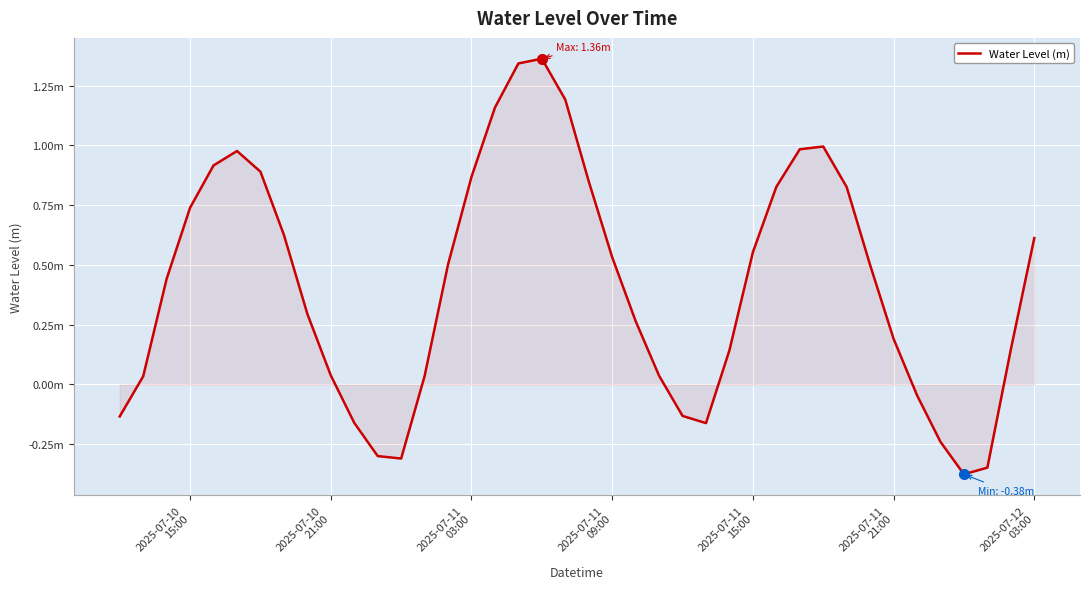

Does the chart display data point markers on the line(s)?

No